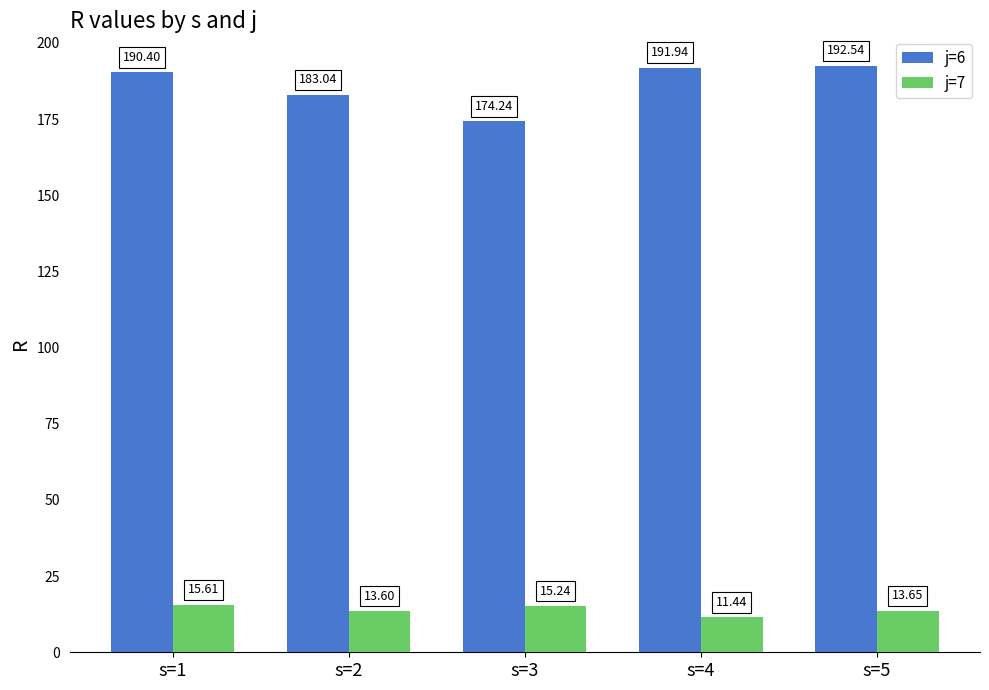

Which series has the widest spread of values?

j=6